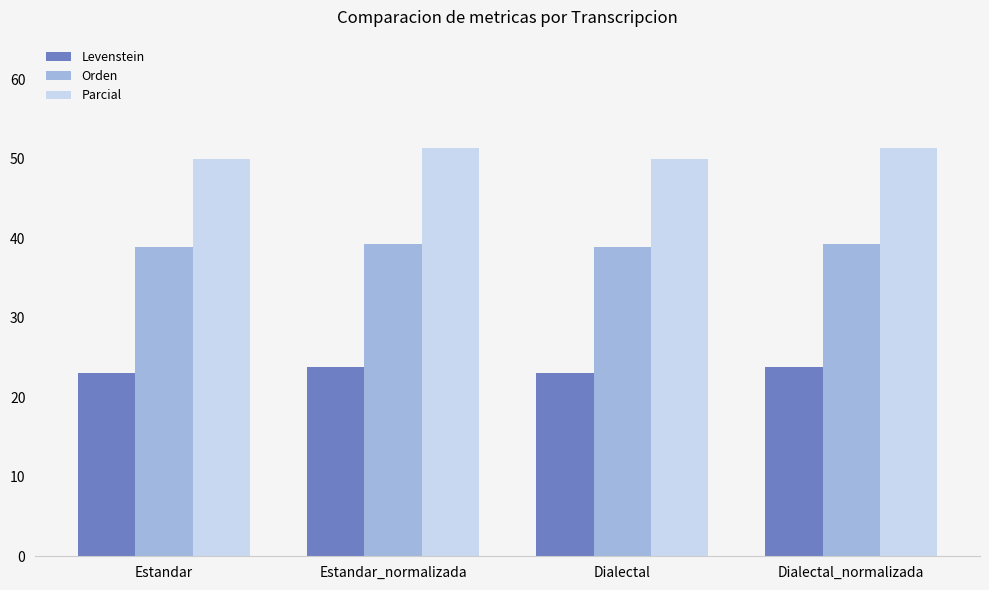

List the series in order of their overall mean, highest first.

Parcial, Orden, Levenstein